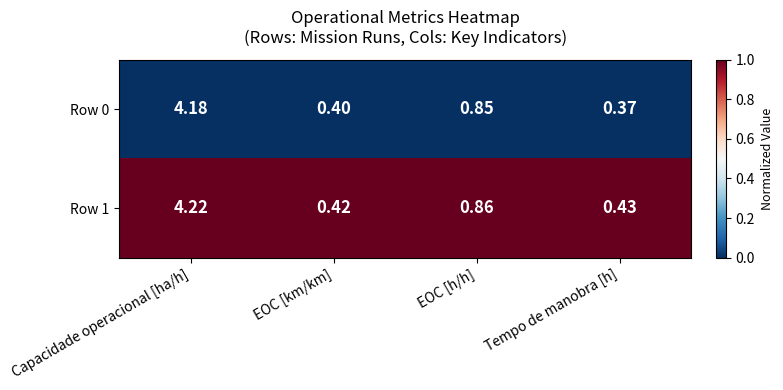

At which category is the sum across all series the highest?

Capacidade operacional [ha/h]